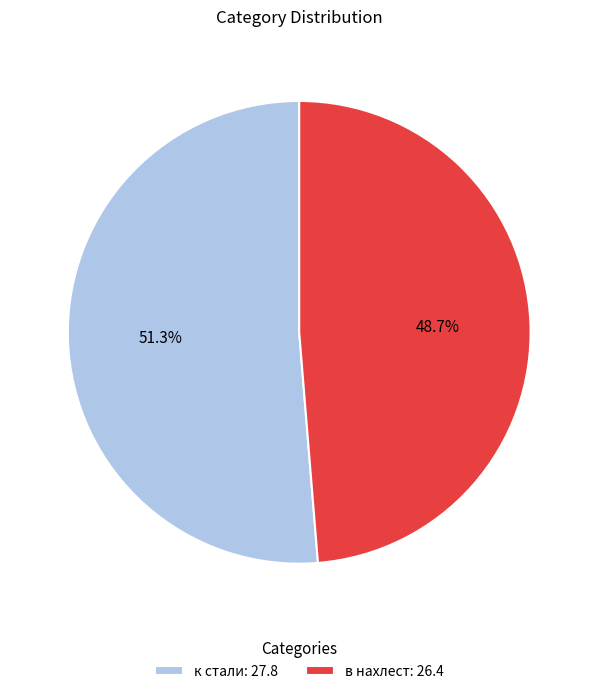

What is the total percentage of к стали and в нахлест?

100.0%